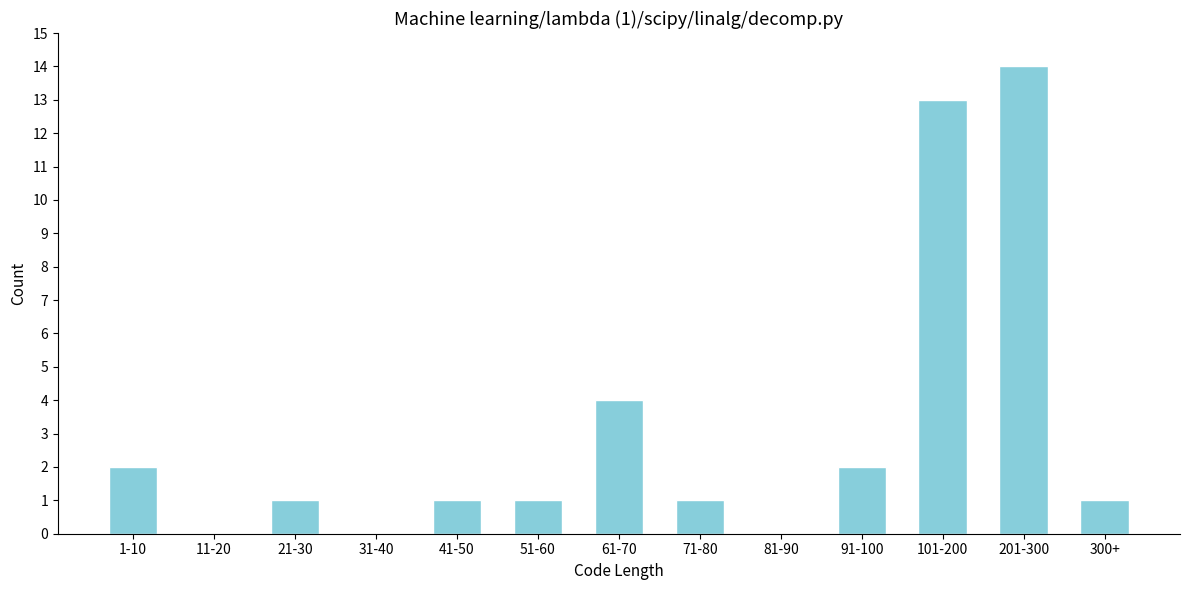

Reading left to right, extract all data points from this chart.

1-10=2	11-20=0	21-30=1	31-40=0	41-50=1	51-60=1	61-70=4	71-80=1	81-90=0	91-100=2	101-200=13	201-300=14	300+=1